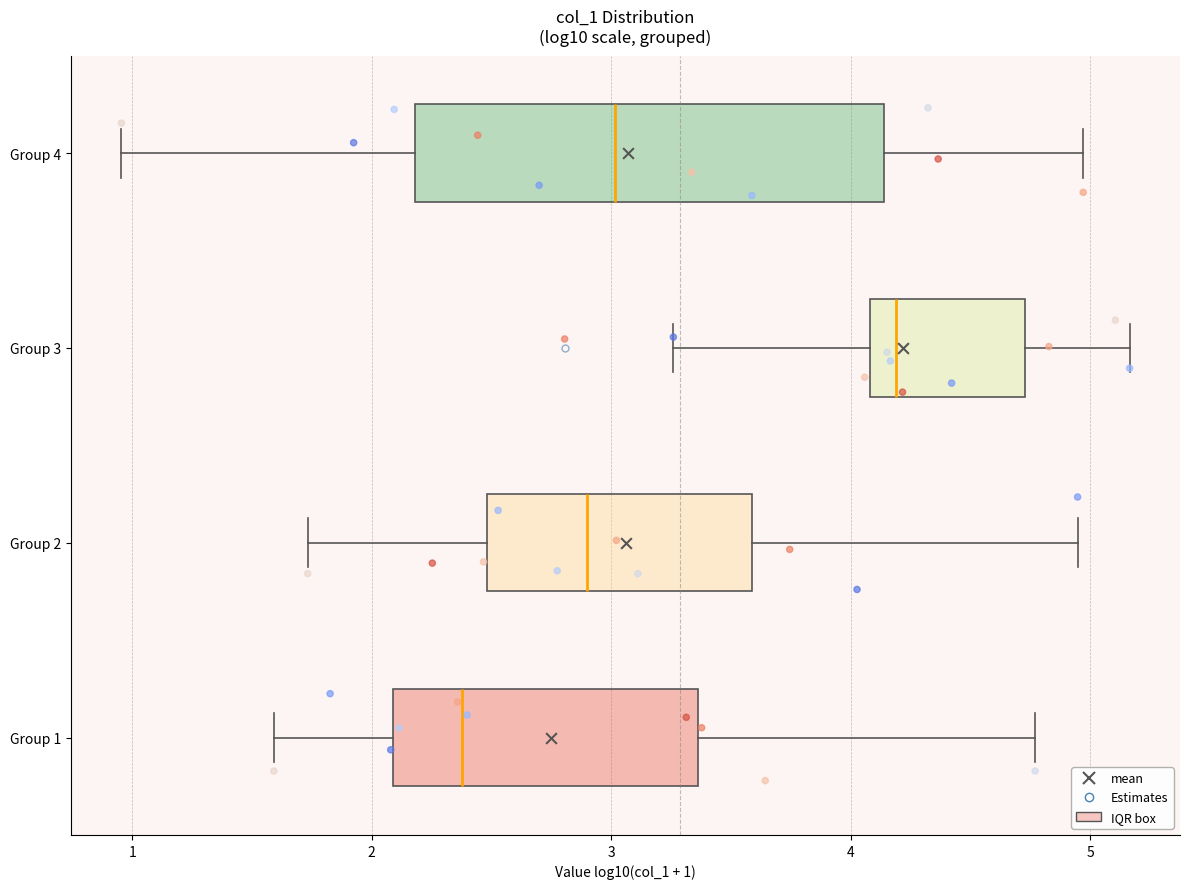

Reading bottom to top, read every box against the x-axis: the position of its median line, the range the box covers, and the ends of its whiskers. The values are not printed on the chart, so give them approximately, as read against the axis.

Group 1: median 2.4, box 2.1 to 3.4, whiskers 1.6 to 4.8
Group 2: median 2.9, box 2.5 to 3.6, whiskers 1.7 to 4.9
Group 3: median 4.2, box 4.1 to 4.7, whiskers 3.3 to 5.2
Group 4: median 3.0, box 2.2 to 4.1, whiskers 1.0 to 5.0